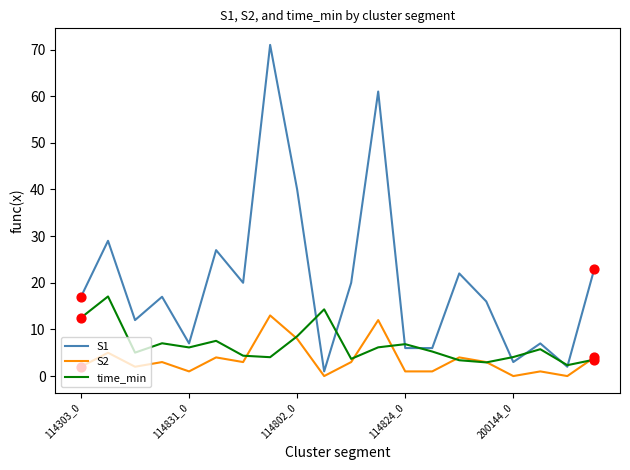

Which series has the largest total across all categories?

S1